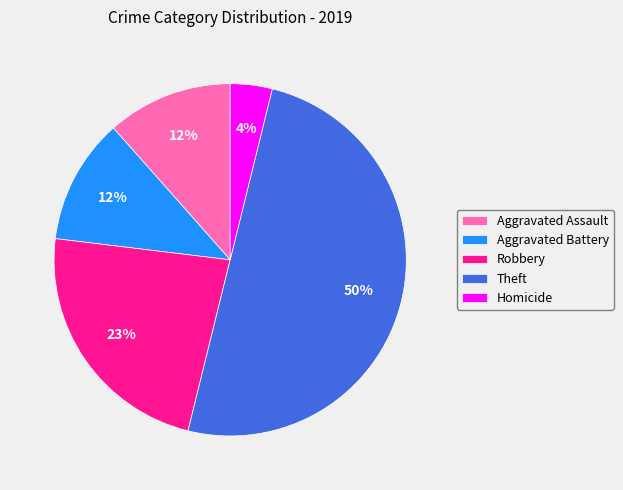

To the nearest percent, what is the average slice percentage?

20%